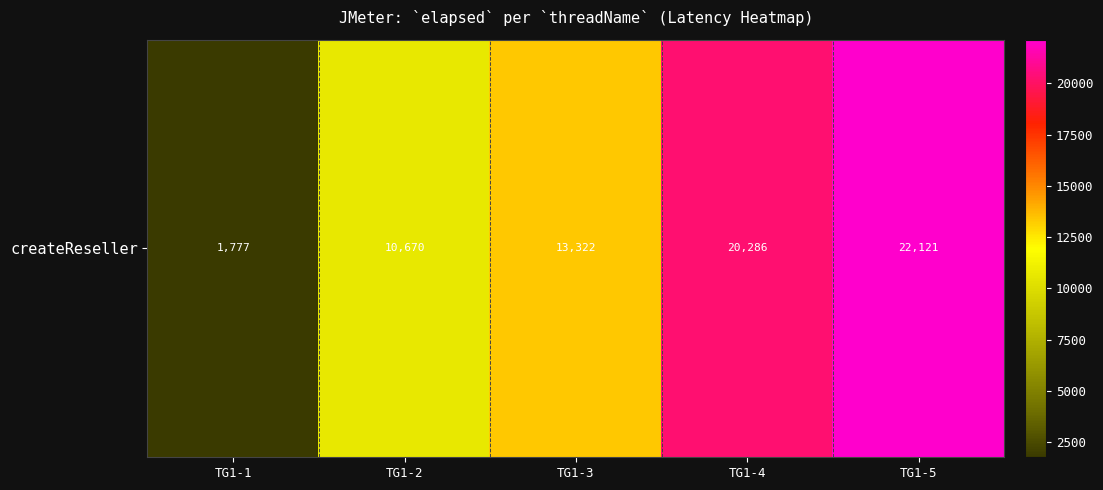

Reading right to left, list all the values displayed in this chart.

TG1-5=22121	TG1-4=20286	TG1-3=13322	TG1-2=10670	TG1-1=1777